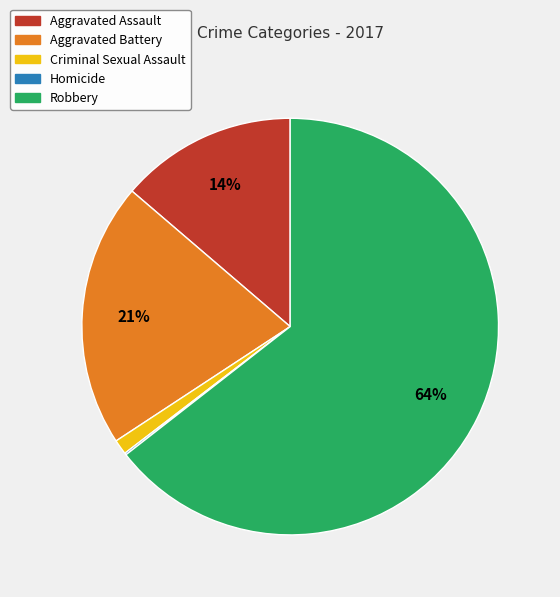

Which slice is the largest?

Robbery